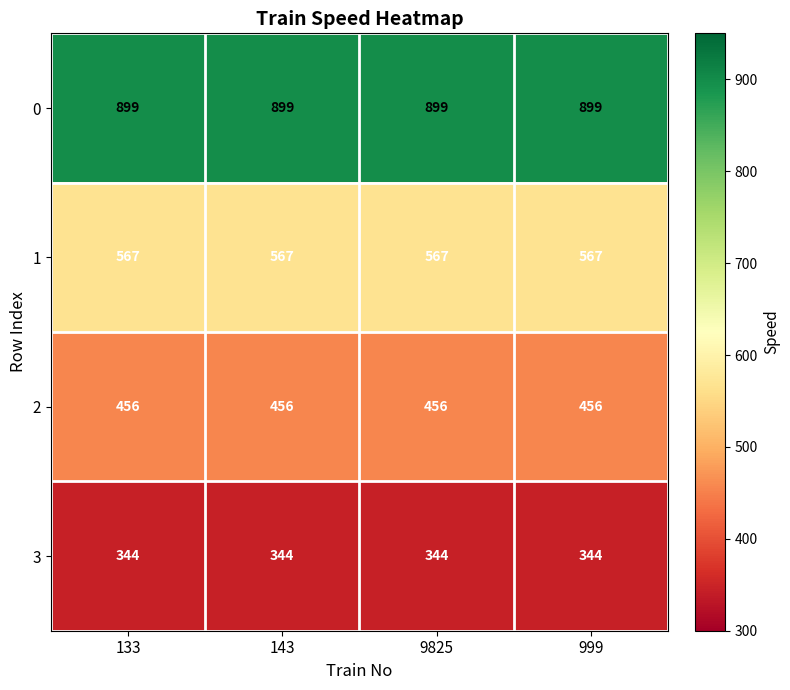

The 0 series shows 899 at 9825. True or false?

True